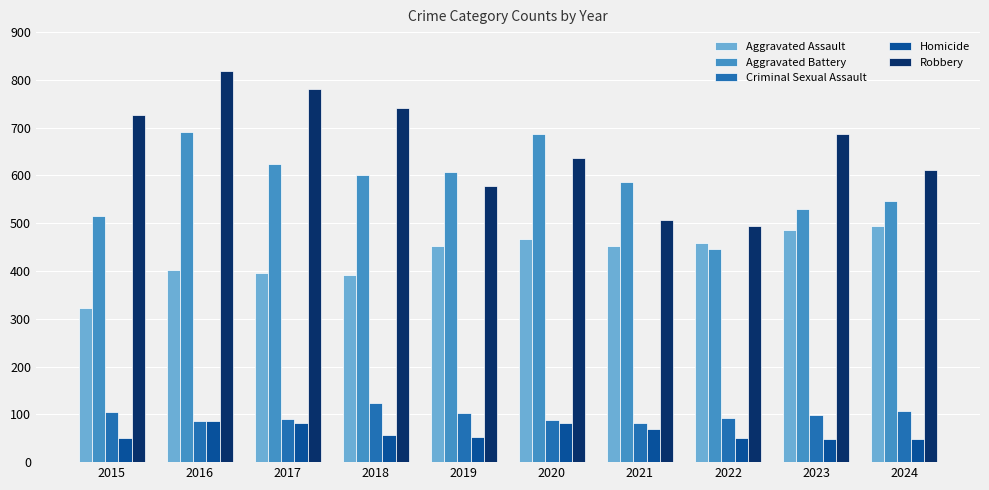

What are all the series names shown in the legend?

Aggravated Assault, Aggravated Battery, Criminal Sexual Assault, Homicide, Robbery